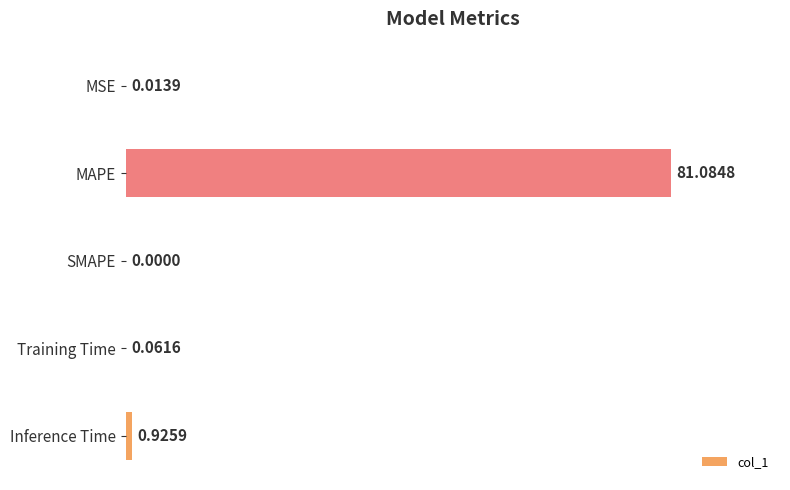

What is the change in value from Training Time to Inference Time?

+1.1